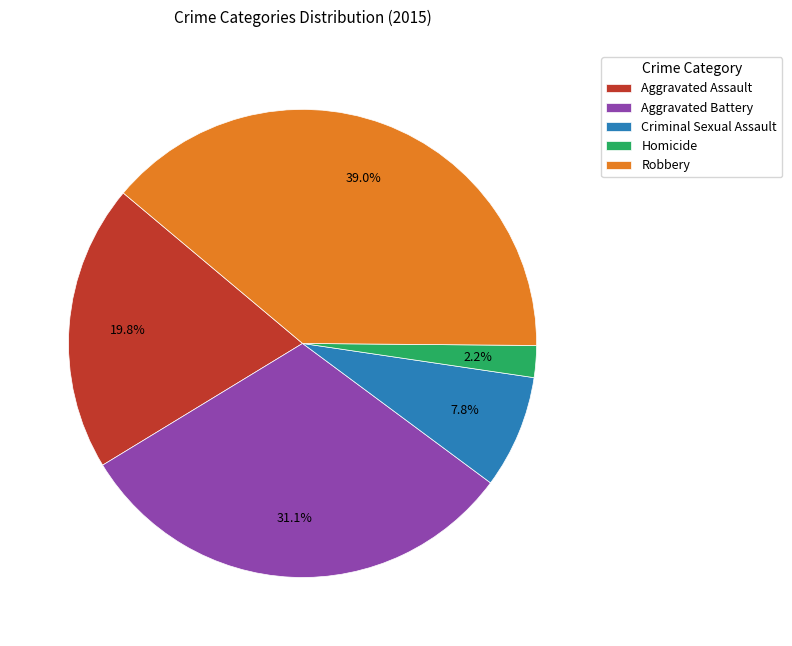

How many slices are in this pie chart?

5